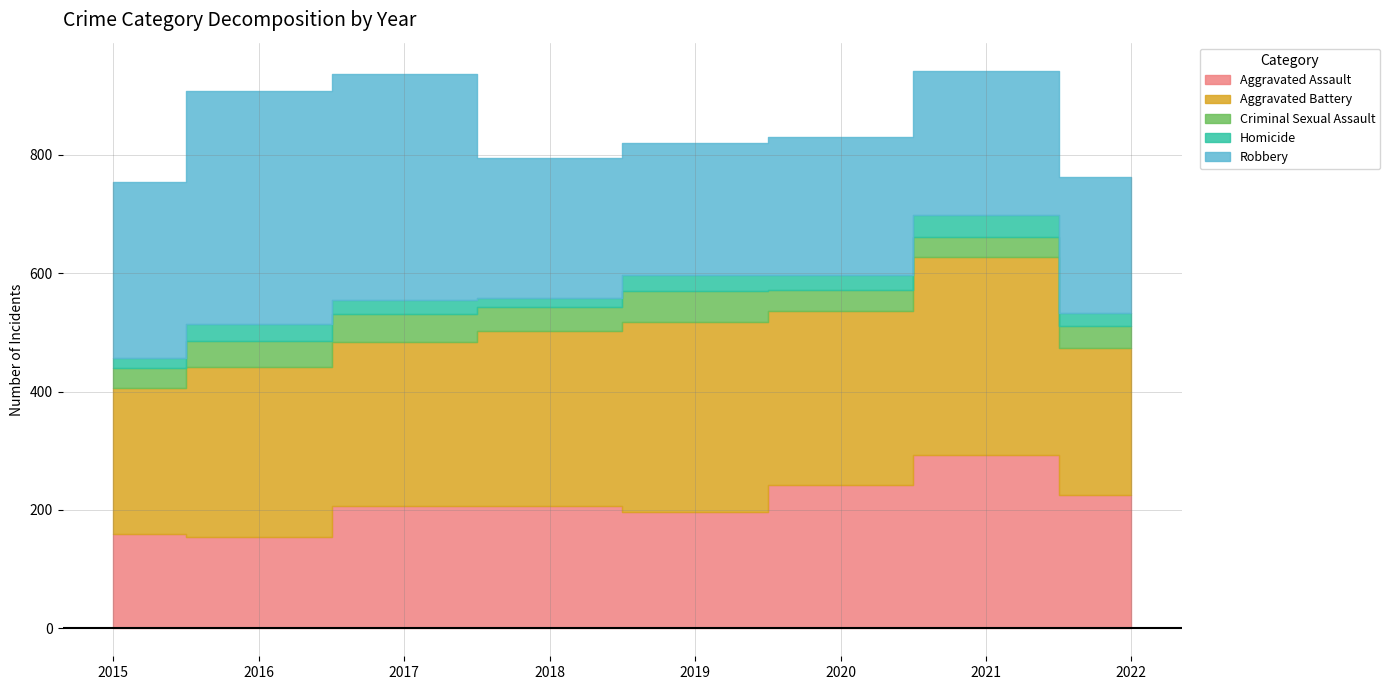

Is it true that Aggravated Battery equals 321 at 2019?

True